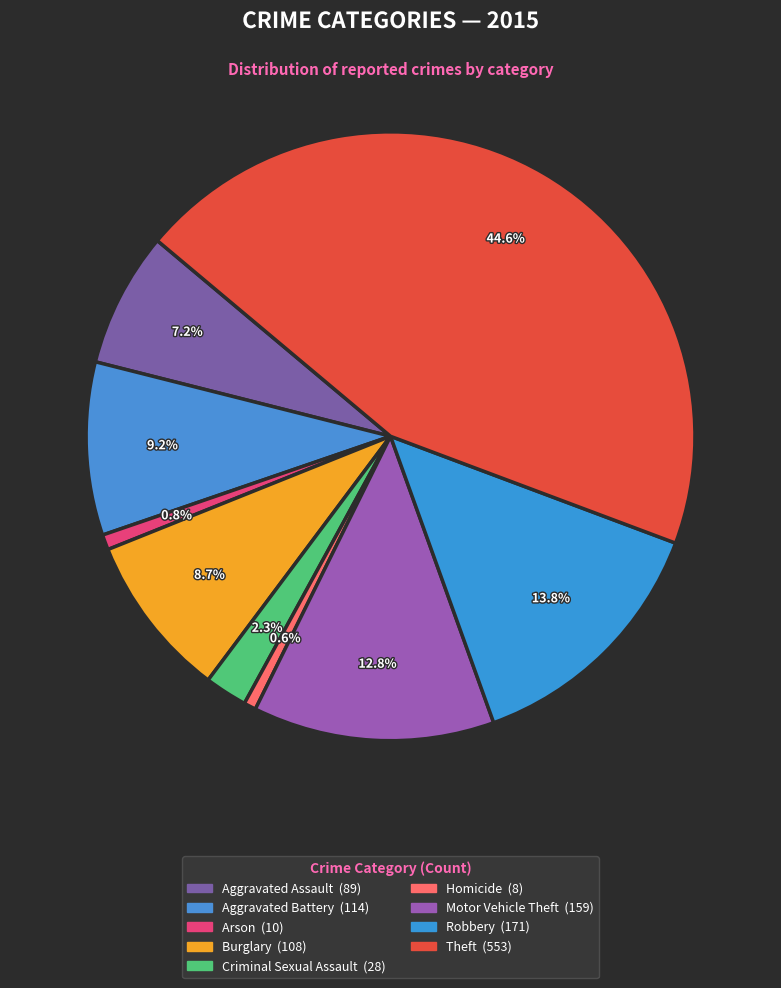

Count the number of slices in the pie.

9